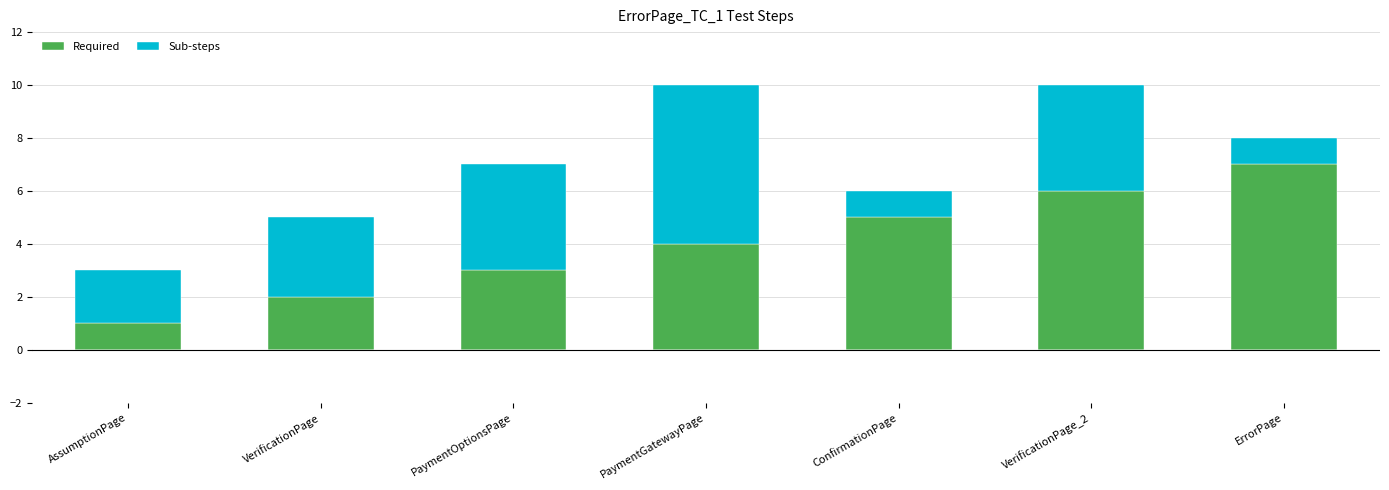

Reading left to right, what are the values for Required?

AssumptionPage=1	VerificationPage=2	PaymentOptionsPage=3	PaymentGatewayPage=4	ConfirmationPage=5	VerificationPage_2=6	ErrorPage=7